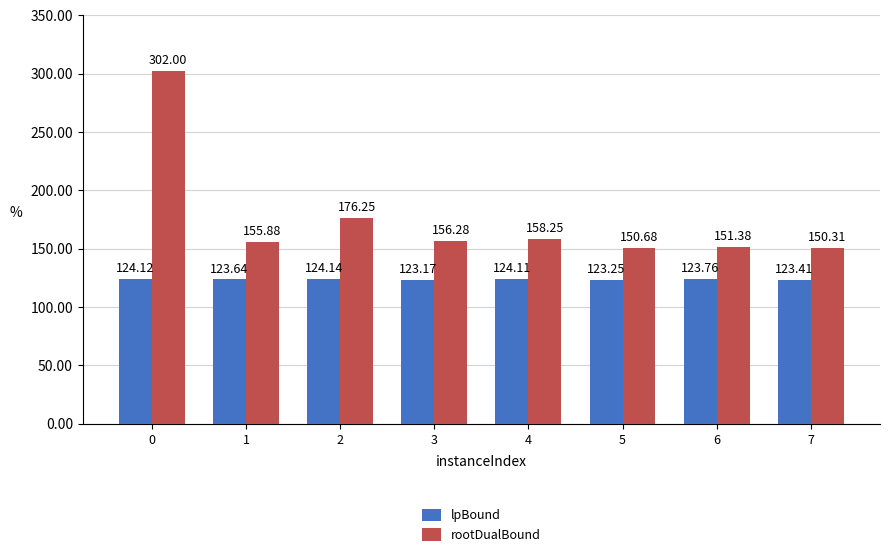

At 4, list the series in order from largest to smallest.

rootDualBound, lpBound